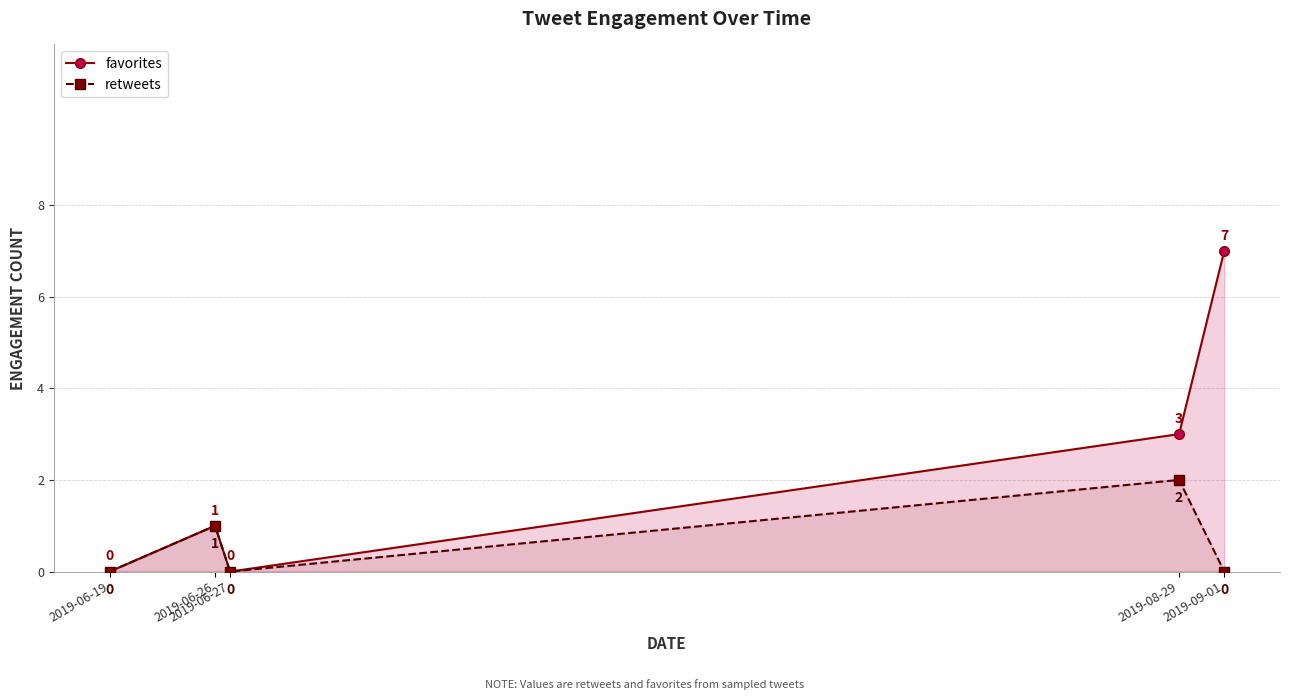

What is the label of the 4th point from the right?

2019-06-26